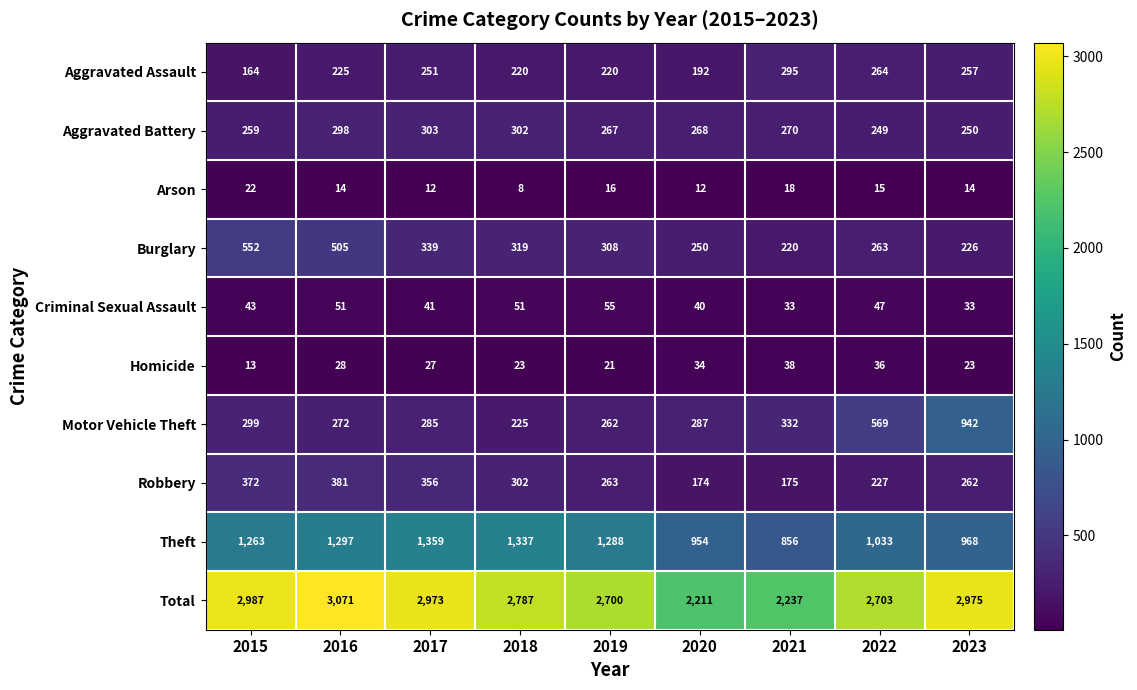

At which category is the sum across all series the highest?

2016